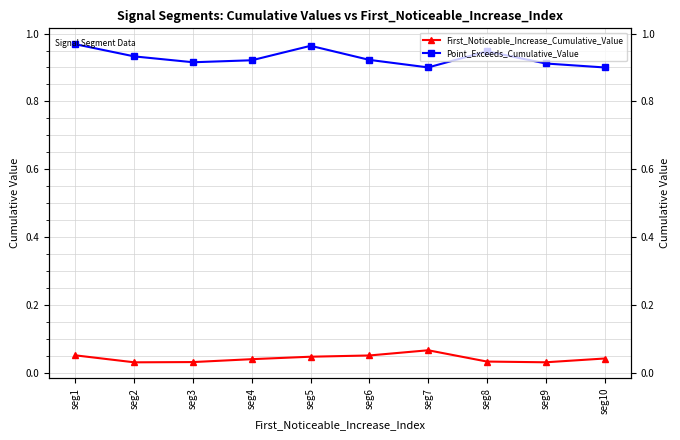

What is the spread (max minus min) of values at seg4?

0.9